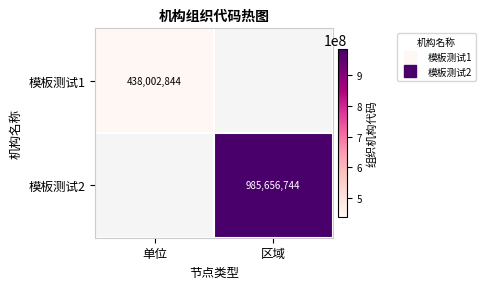

Which series has the largest total across all categories?

模板测试2